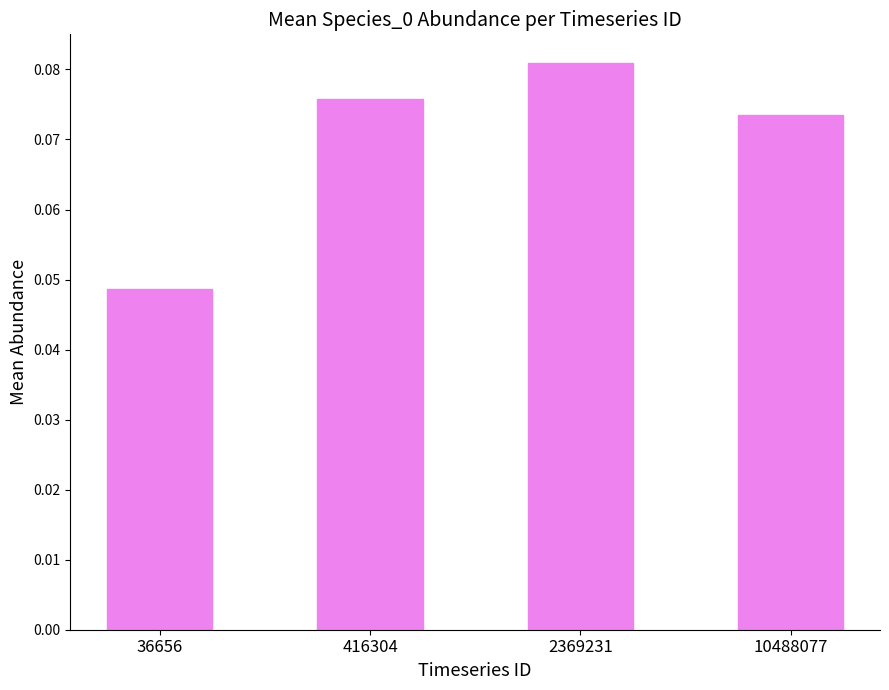

Which has a higher value, 2369231 or 10488077?

2369231